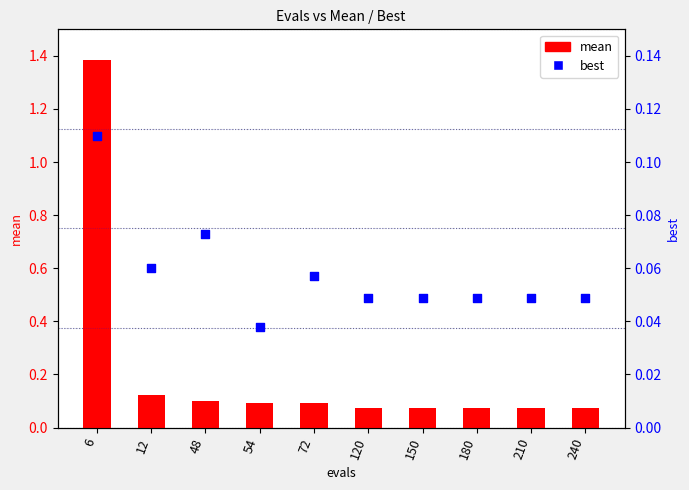

Which series reaches the maximum Y coordinate?

mean